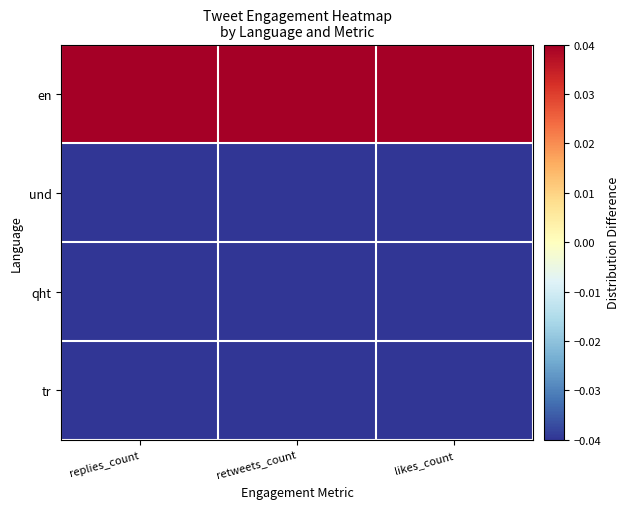

Reading right to left, what are all the values shown in this chart?

en: likes_count=0.7	retweets_count=0.7	replies_count=0.7
und: likes_count=-0.2	retweets_count=-0.2	replies_count=-0.2
qht: likes_count=-0.2	retweets_count=-0.2	replies_count=-0.2
tr: likes_count=-0.2	retweets_count=-0.2	replies_count=-0.2